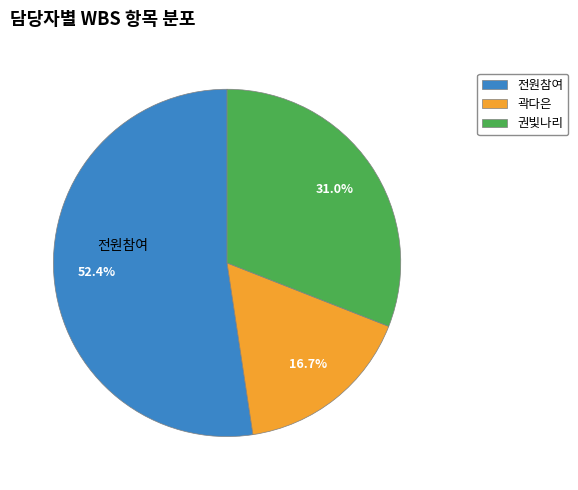

Do 전원참여 and 권빛나리 together represent more than half of the pie?

Yes